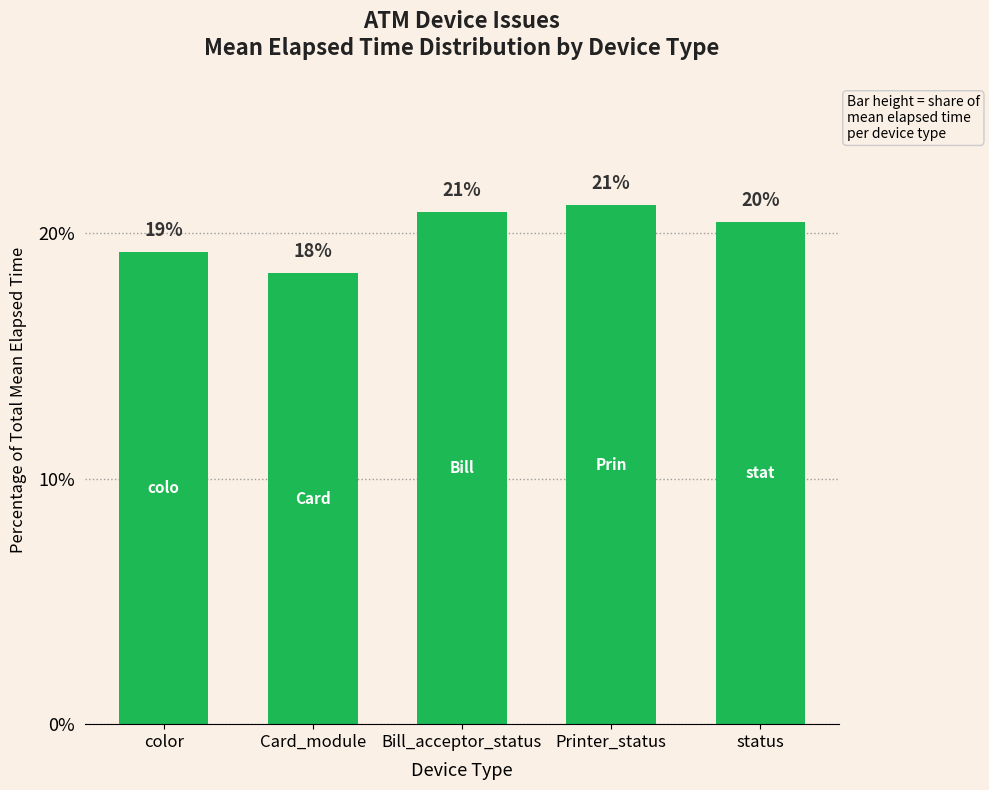

How many bars are there in total?

5